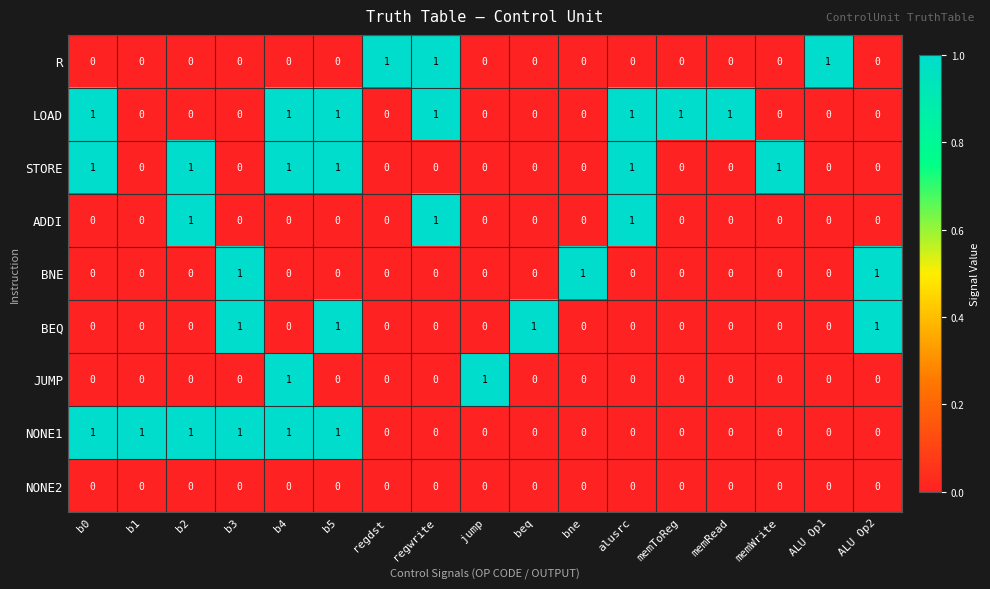

The ADDI series shows 0 at b5. True or false?

True